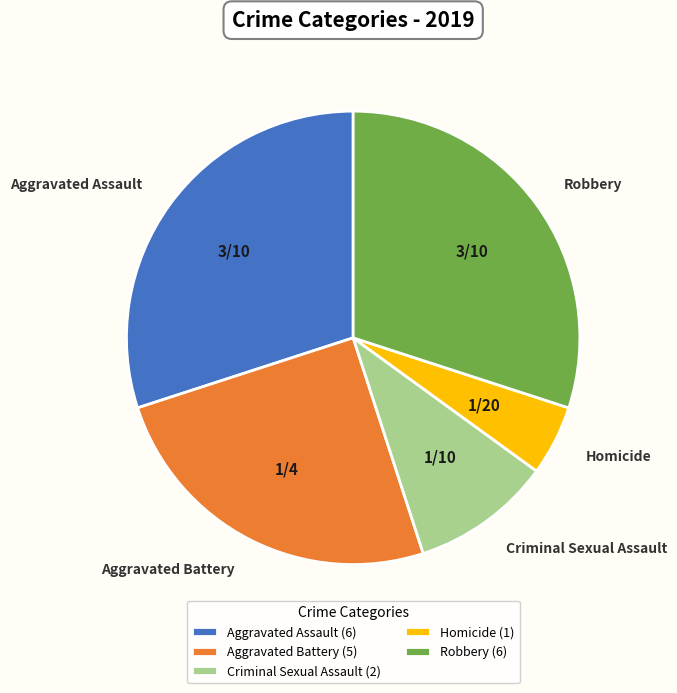

Is the sum of Homicide and Robbery greater than half?

No